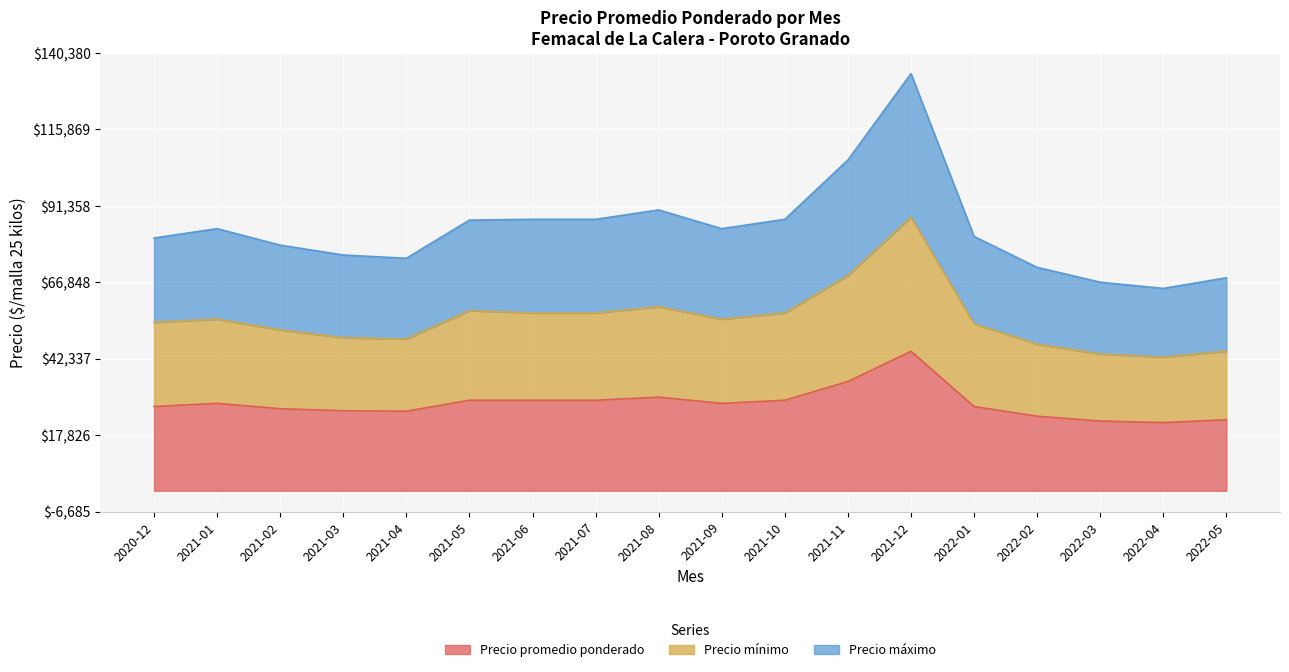

What is the minimum value for Precio máximo?

64840